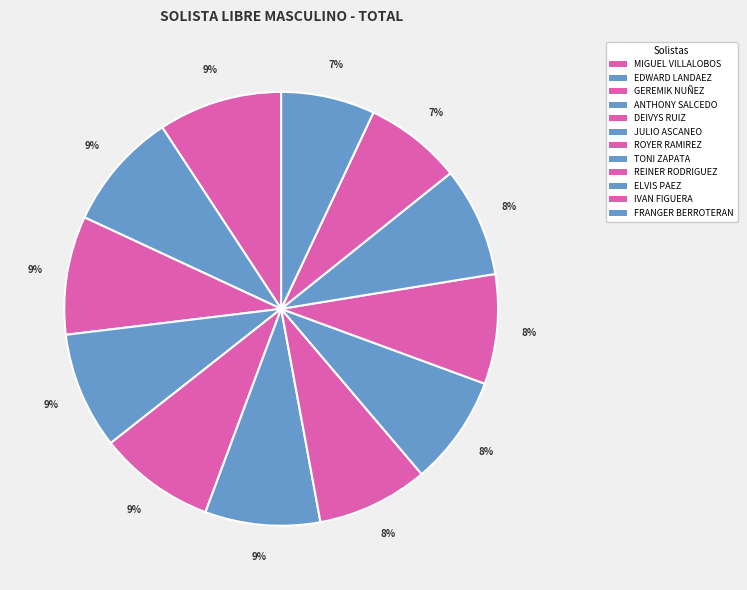

What is the smallest slice in the pie chart?

FRANGER BERROTERAN